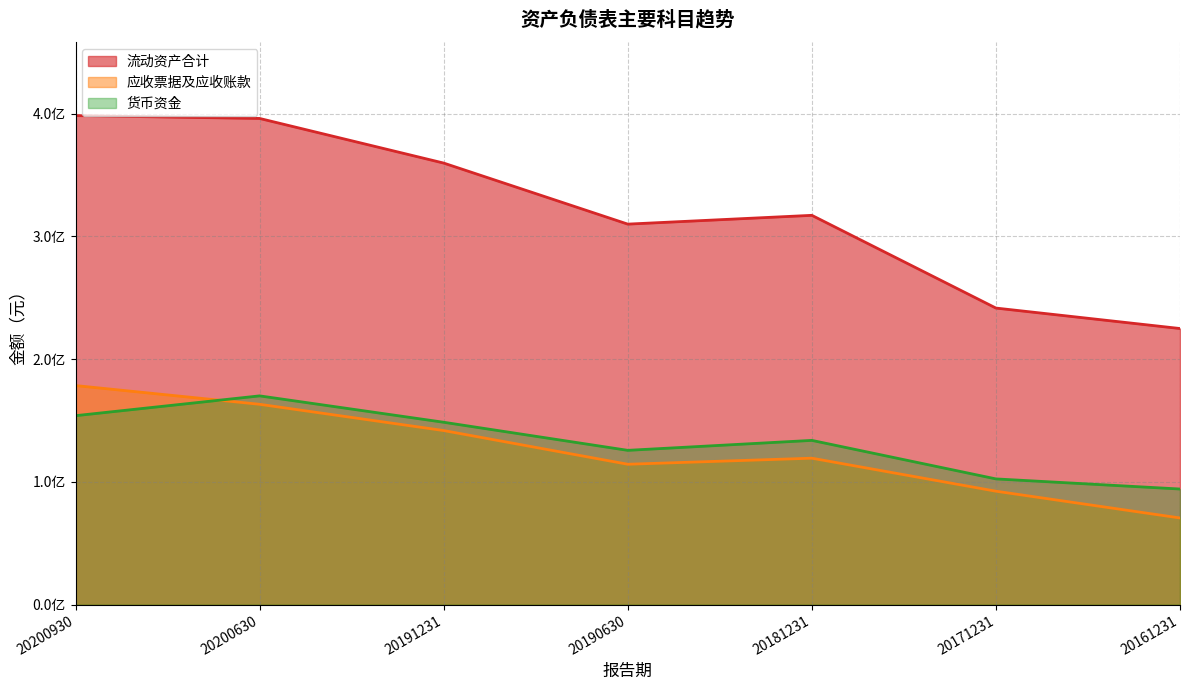

How many interior local peaks does the 货币资金 series have?

2